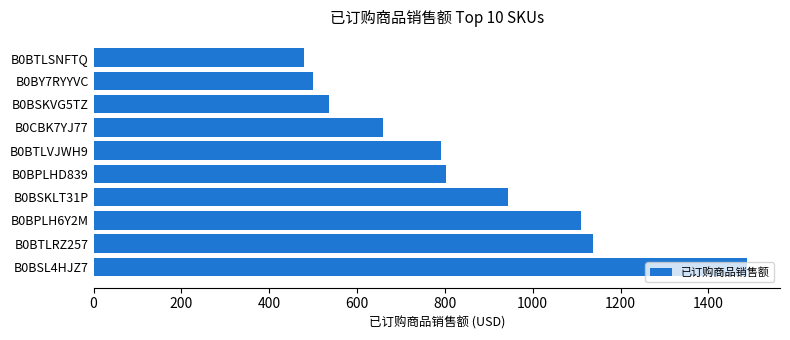

What value does the data have at B0BTLVJWH9?

790.1